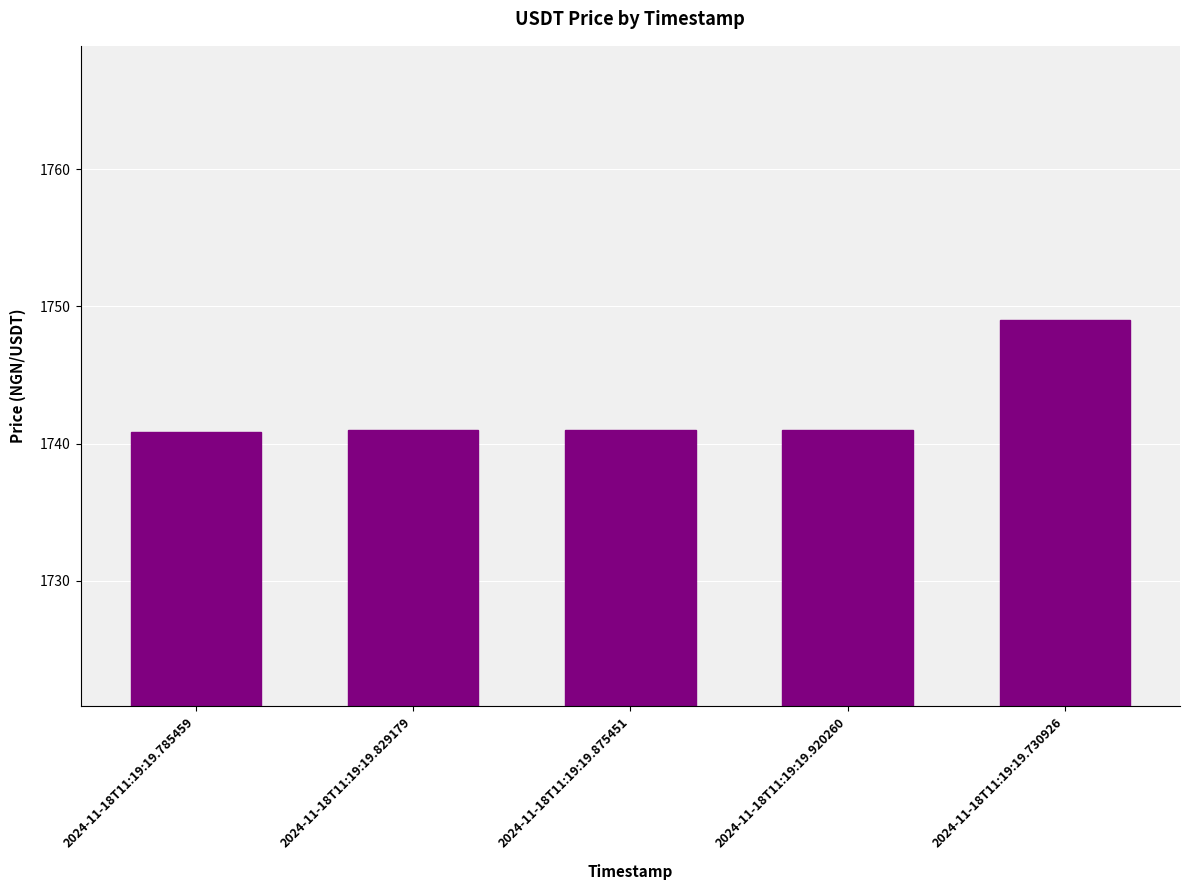

The chart shows a value of 526.7 at 2024-11-18T11:19:19.875451. True or false?

False